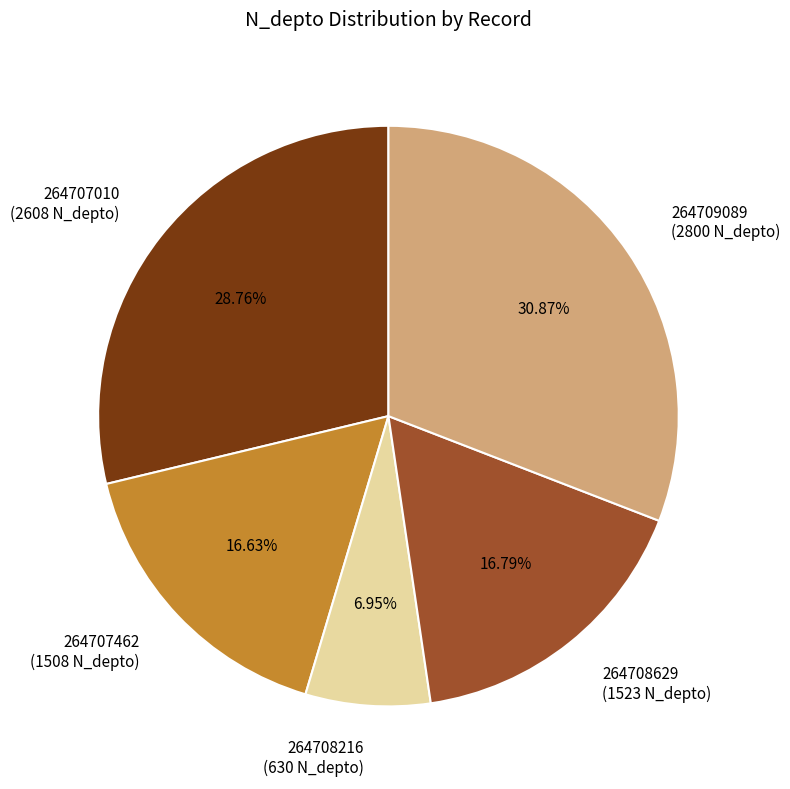

Which category has the biggest portion of the pie?

264709089